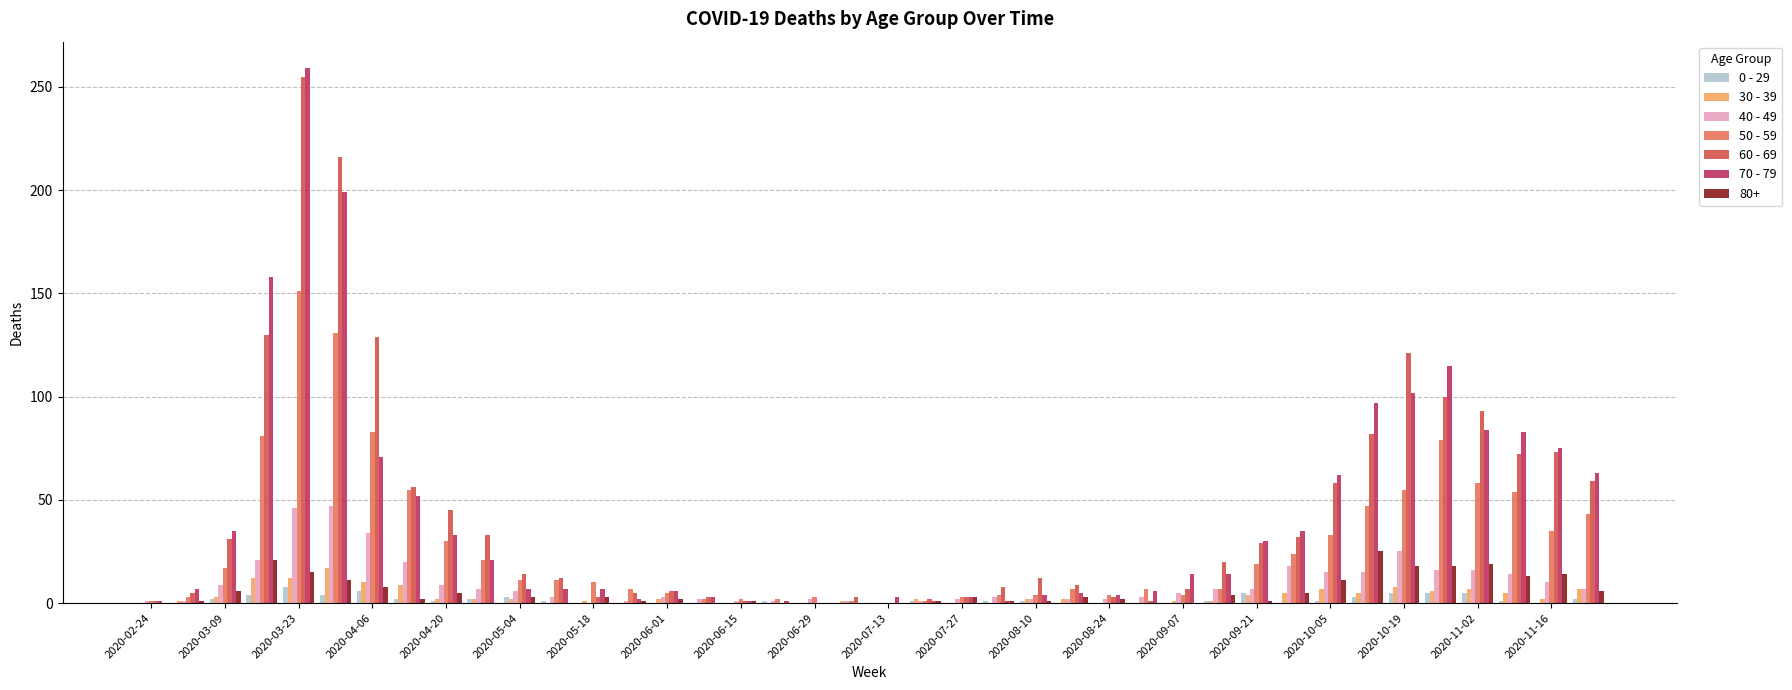

Which category has the highest value in the 60 - 69 series?

2020-03-23